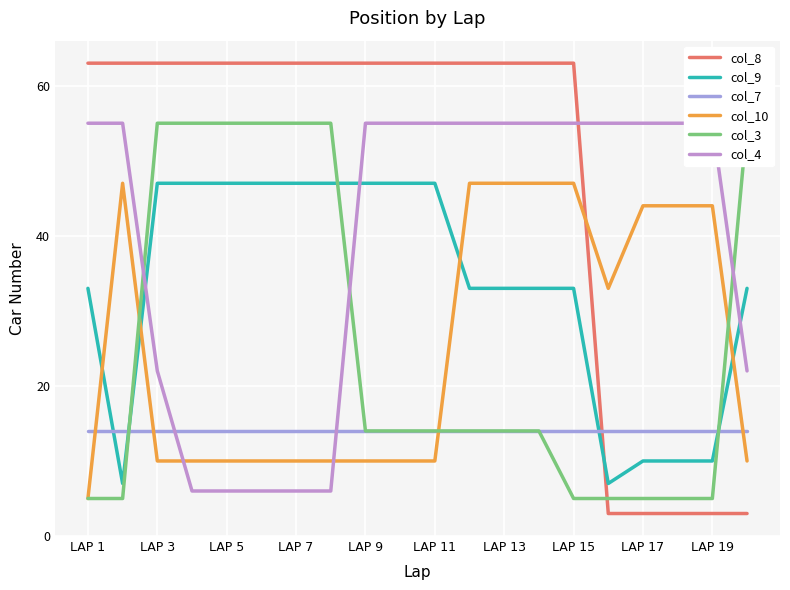

Is it true that col_3 equals 4 at 11?

False